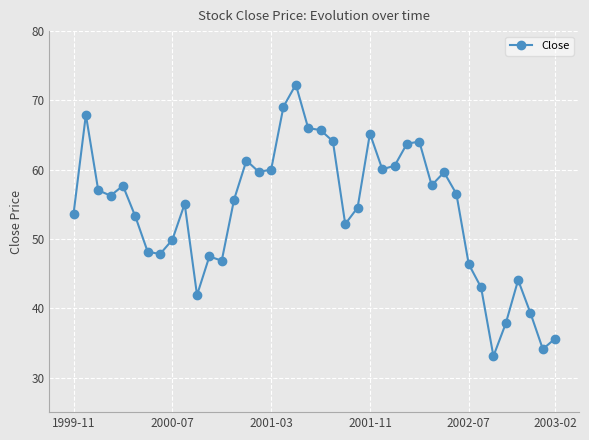

What is the value of the 9th point from the left?

49.9